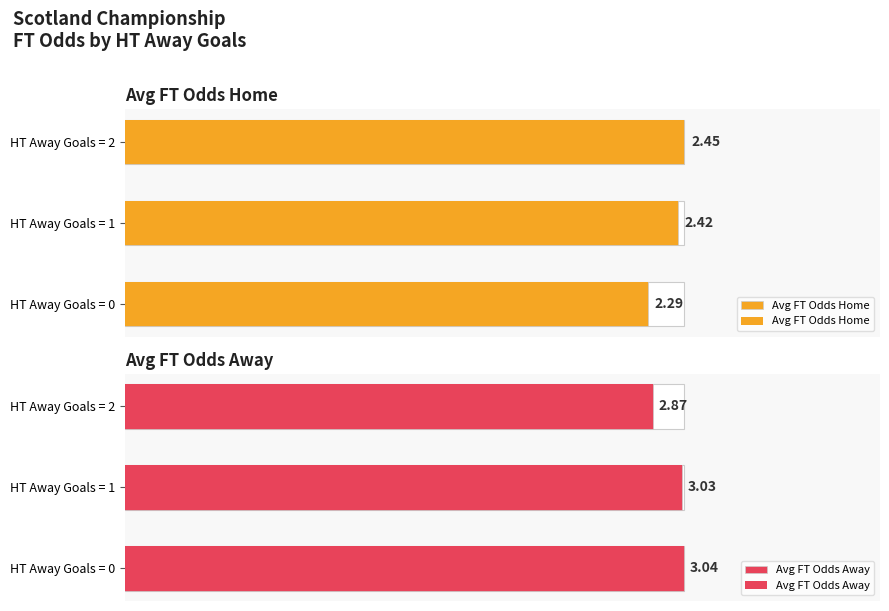

True or false: Avg FT Odds Home has a value of 4.3 at HT Away Goals = 2.

False